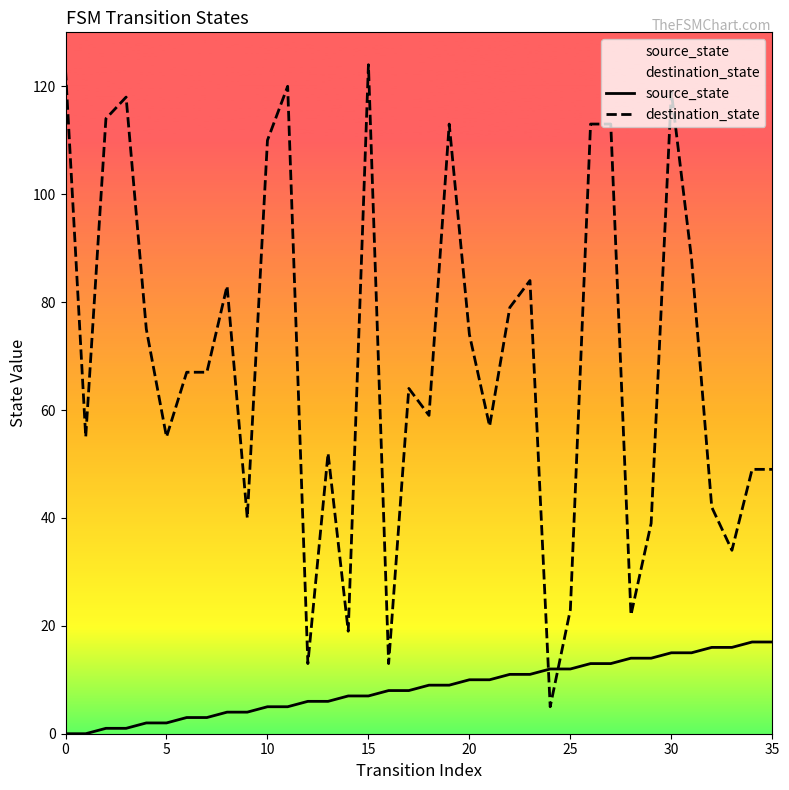

Reading left to right, what are all the values shown in this chart?

source_state: 0	0	1	1	2	2	3	3	4	4	5	5	6	6	7	7	8	8	9	9	10	10	11	11	12	12	13	13	14	14	15	15	16	16	17	17
destination_state: 123	55	114	118	75	55	67	67	83	40	110	120	13	52	19	124	13	64	59	113	74	57	79	84	5	23	113	113	22	39	119	88	42	34	49	49